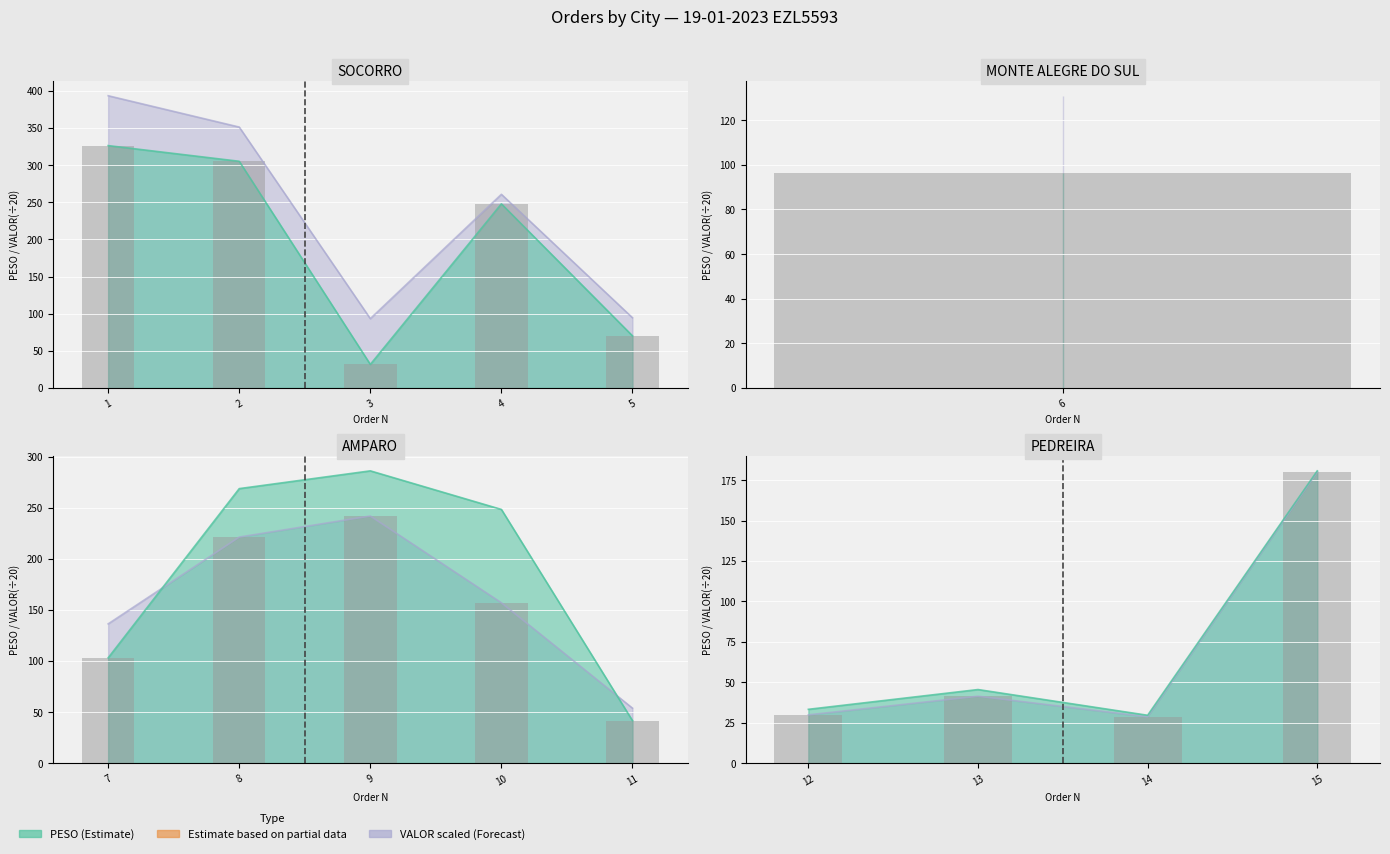

The value at 14 is 28.6. True or false?

True